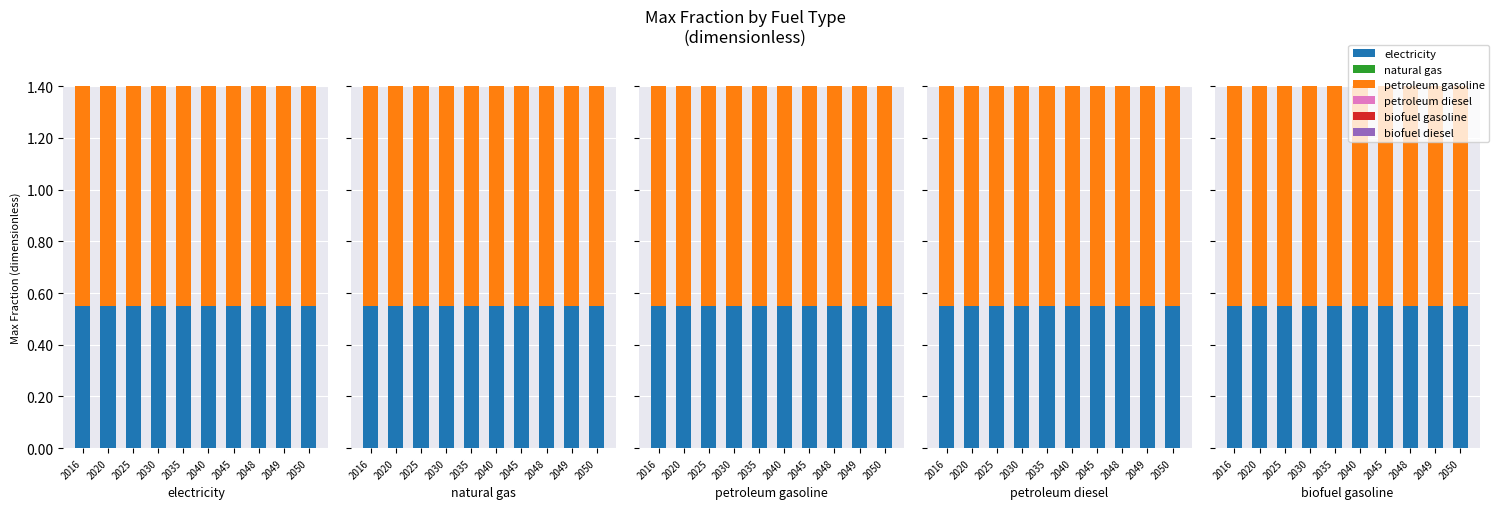

Which series has the widest spread of values?

electricity